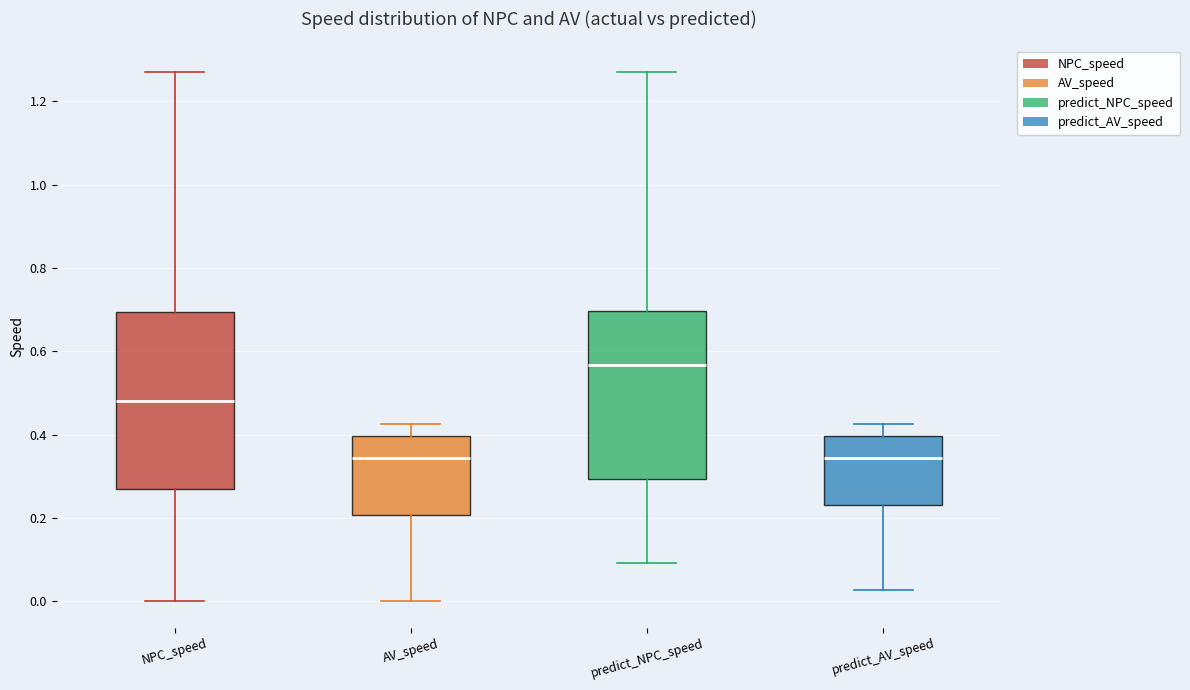

Where does the median line of the box for predict_AV_speed sit on the y-axis? The values are not printed on the chart, so give them approximately, as read against the axis.

0.34